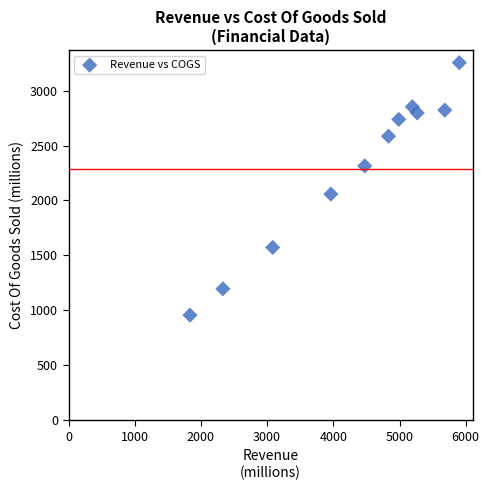

What Y value in the scatter plot is closest to 2104?

2057.8